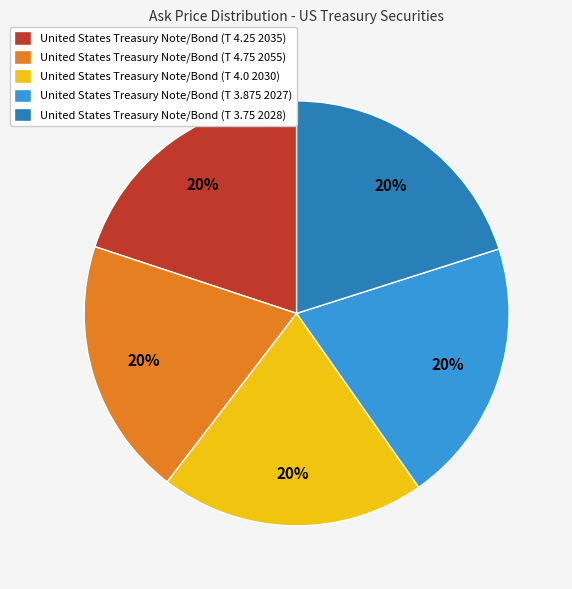

Do United States Treasury Note/Bond (T 3.875 2027) and United States Treasury Note/Bond (T 4.75 2055) together represent more than half of the pie?

No